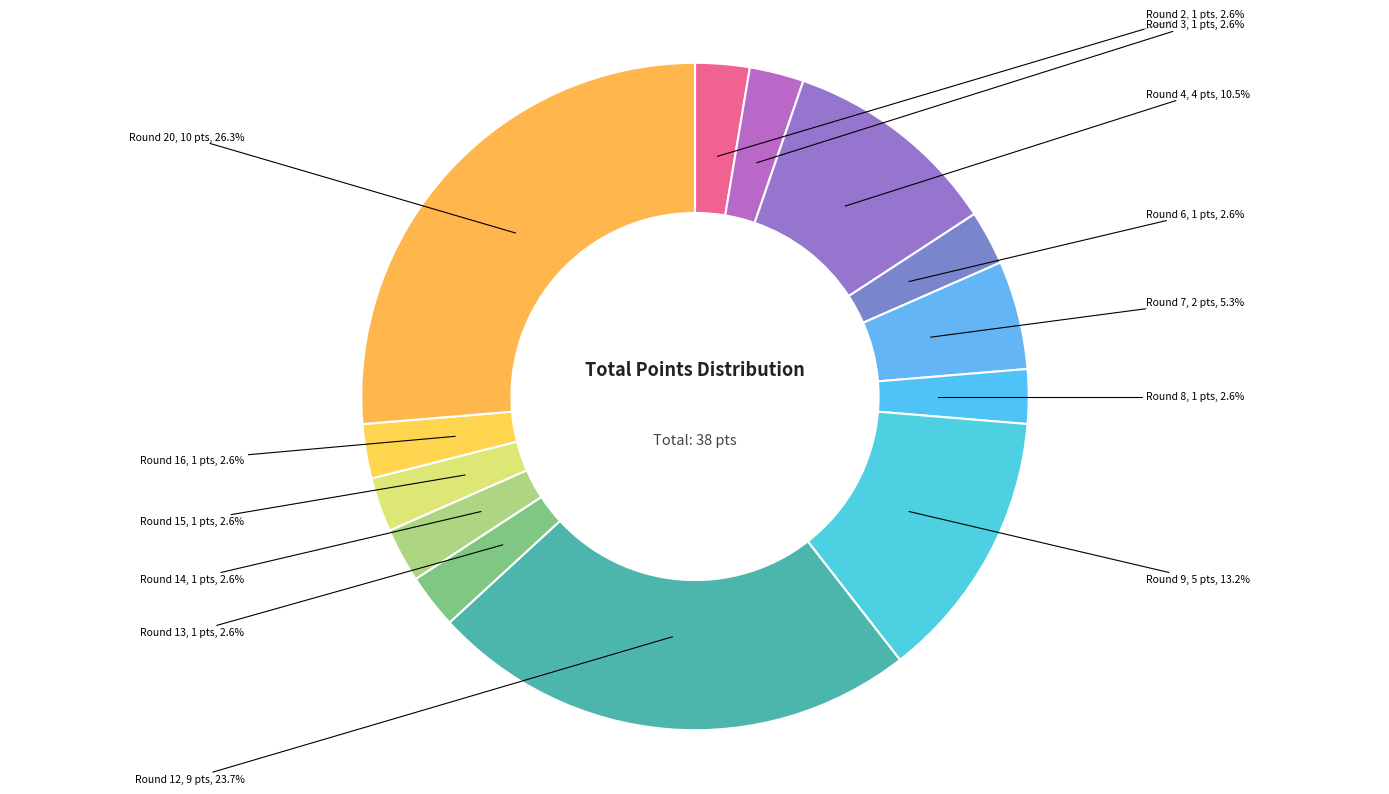

Is there a majority slice in this chart?

No